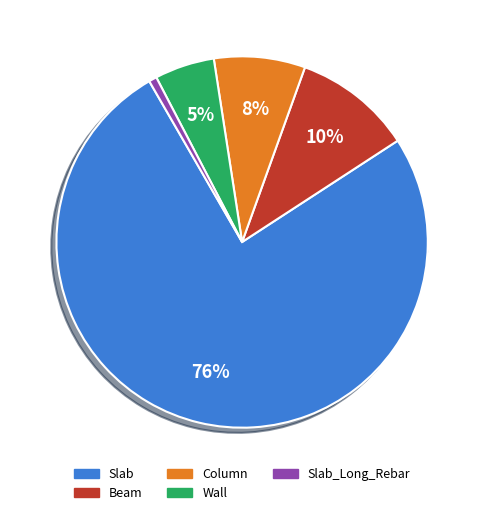

Which category accounts for the majority?

Slab